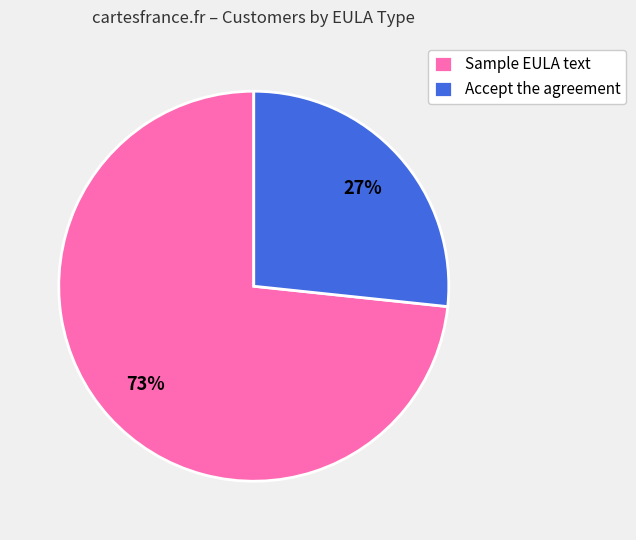

The Sample EULA text slice represents 82% of the pie. True or false?

False